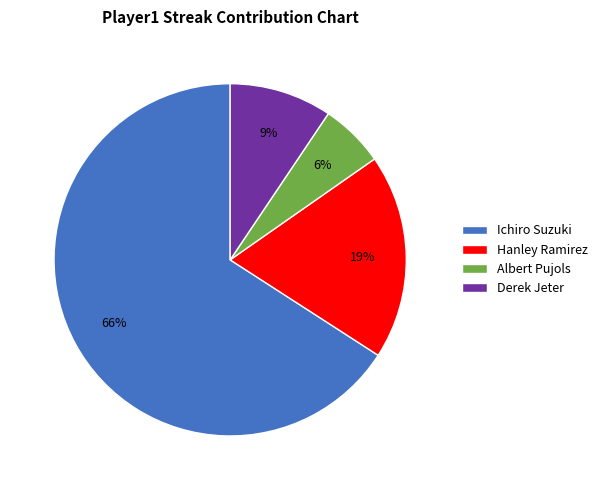

The Albert Pujols slice represents 6% of the pie. True or false?

True